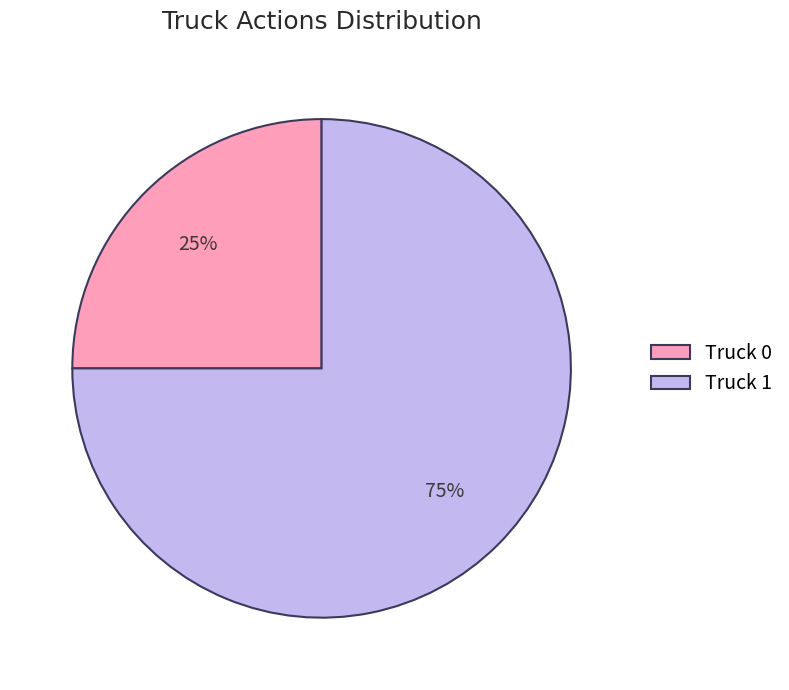

Which slice represents more than half of the pie?

Truck 1